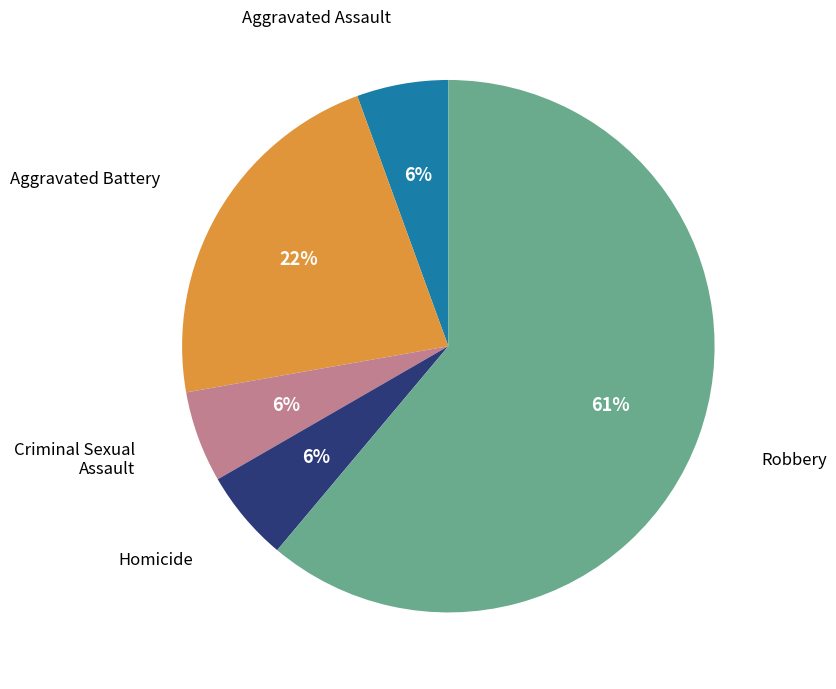

To the nearest percent, what is the average slice percentage?

20%